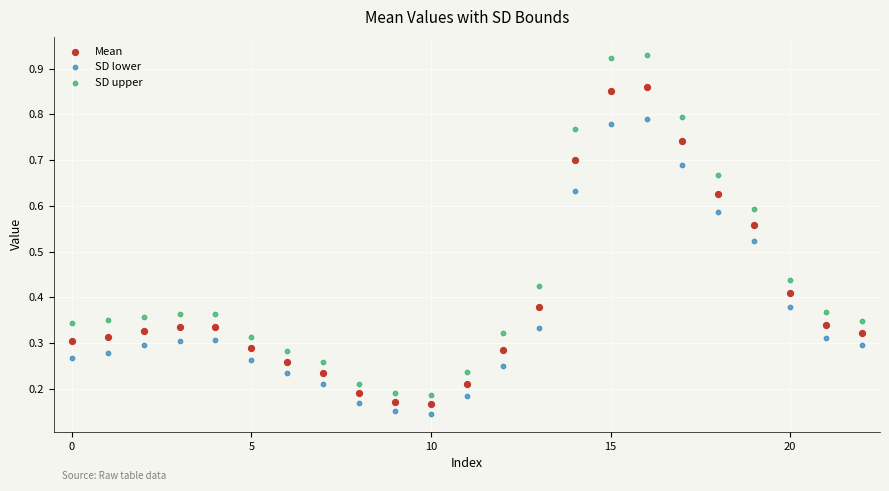

Which series reaches the minimum Y coordinate?

SD lower